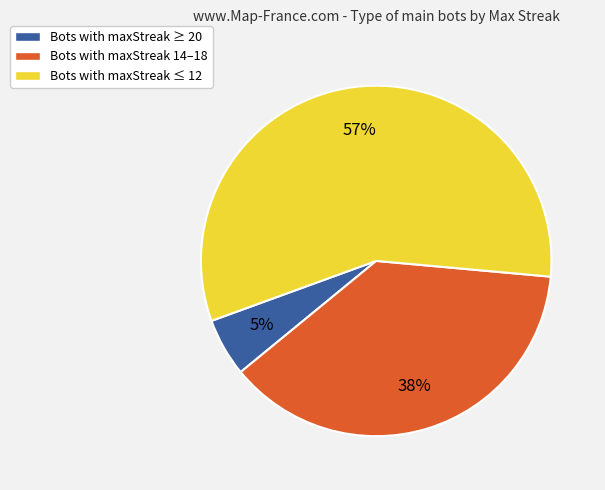

Is the sum of Bots with maxStreak ≥ 20 and Bots with maxStreak ≤ 12 greater than half?

Yes